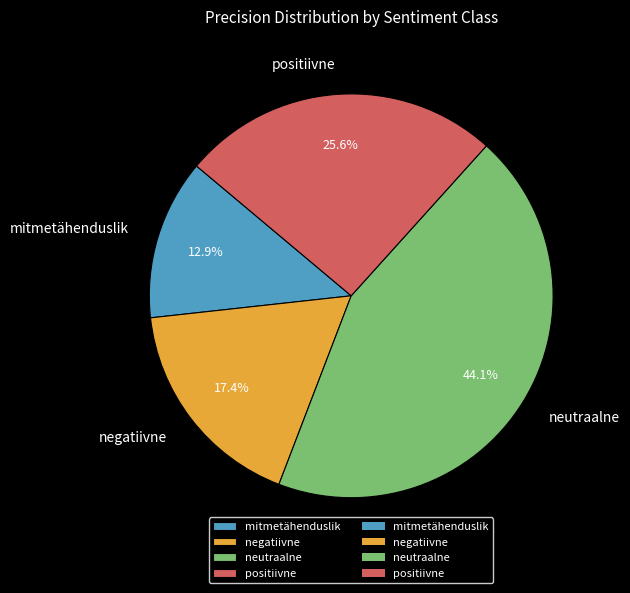

Which slice is the smallest?

mitmetähenduslik